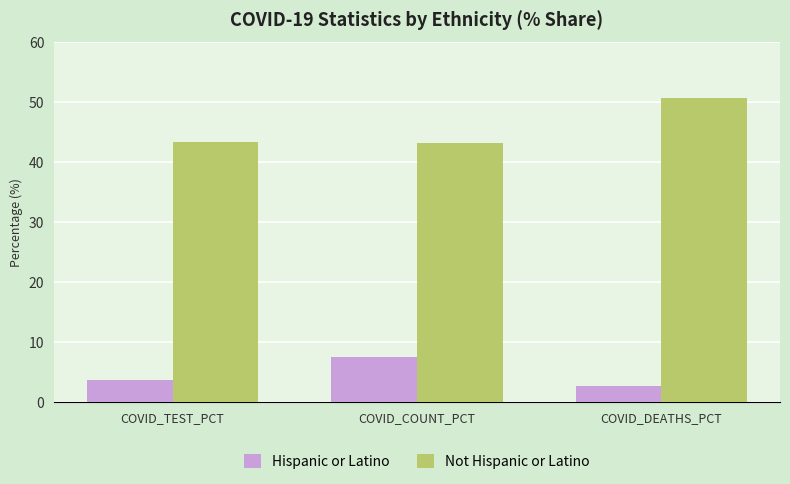

At COVID_TEST_PCT, list the series in order from largest to smallest.

Not Hispanic or Latino, Hispanic or Latino